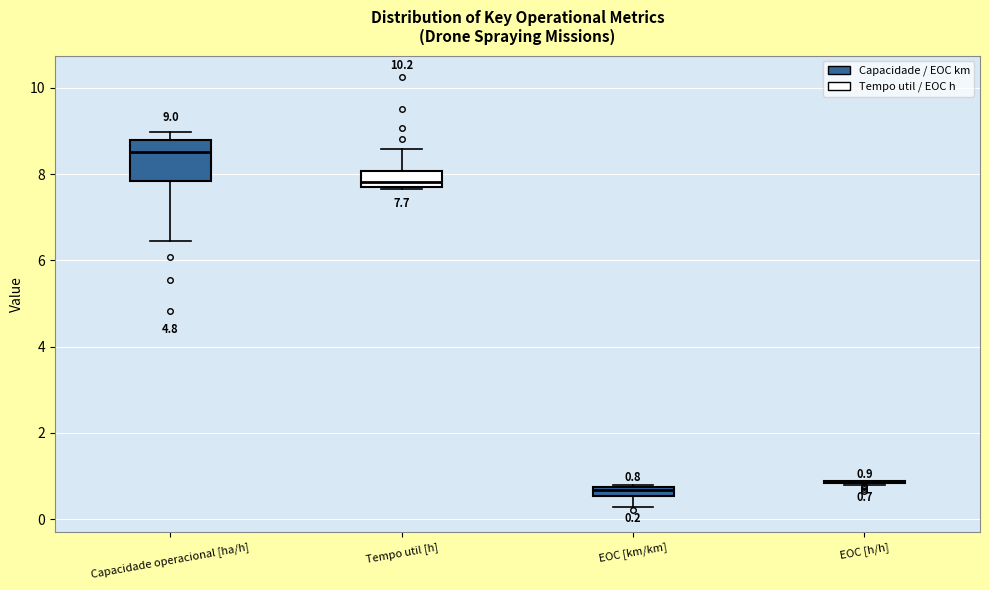

Which box is the tallest, from its lower edge to its upper edge?

Capacidade operacional [ha/h]